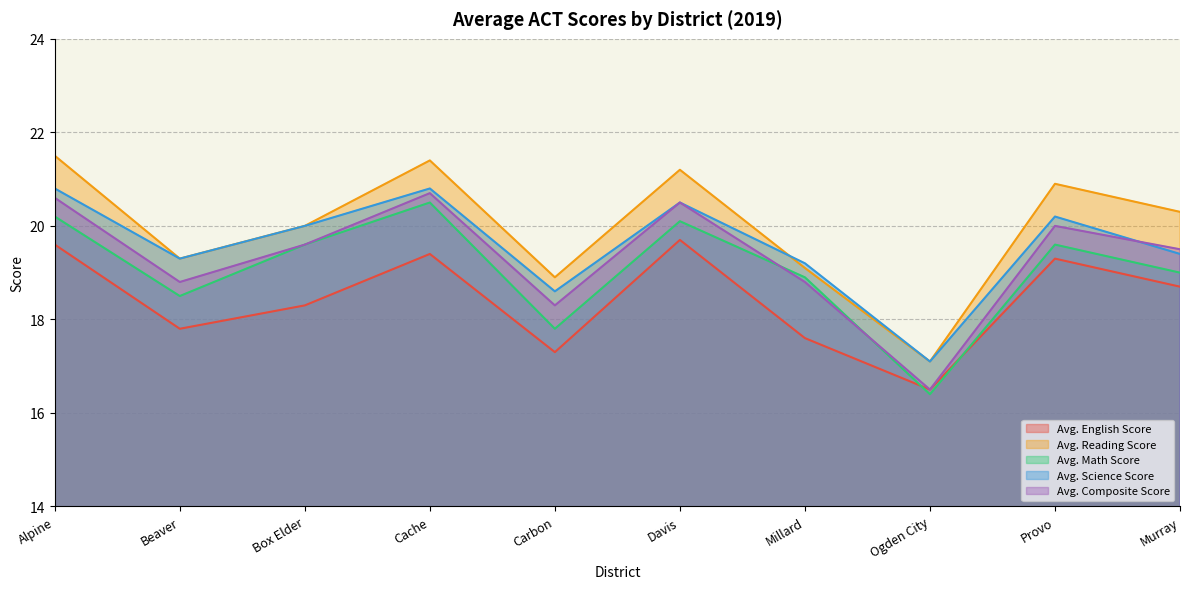

True or false: Avg. Composite Score has more than 0 points higher than both neighbors.

True